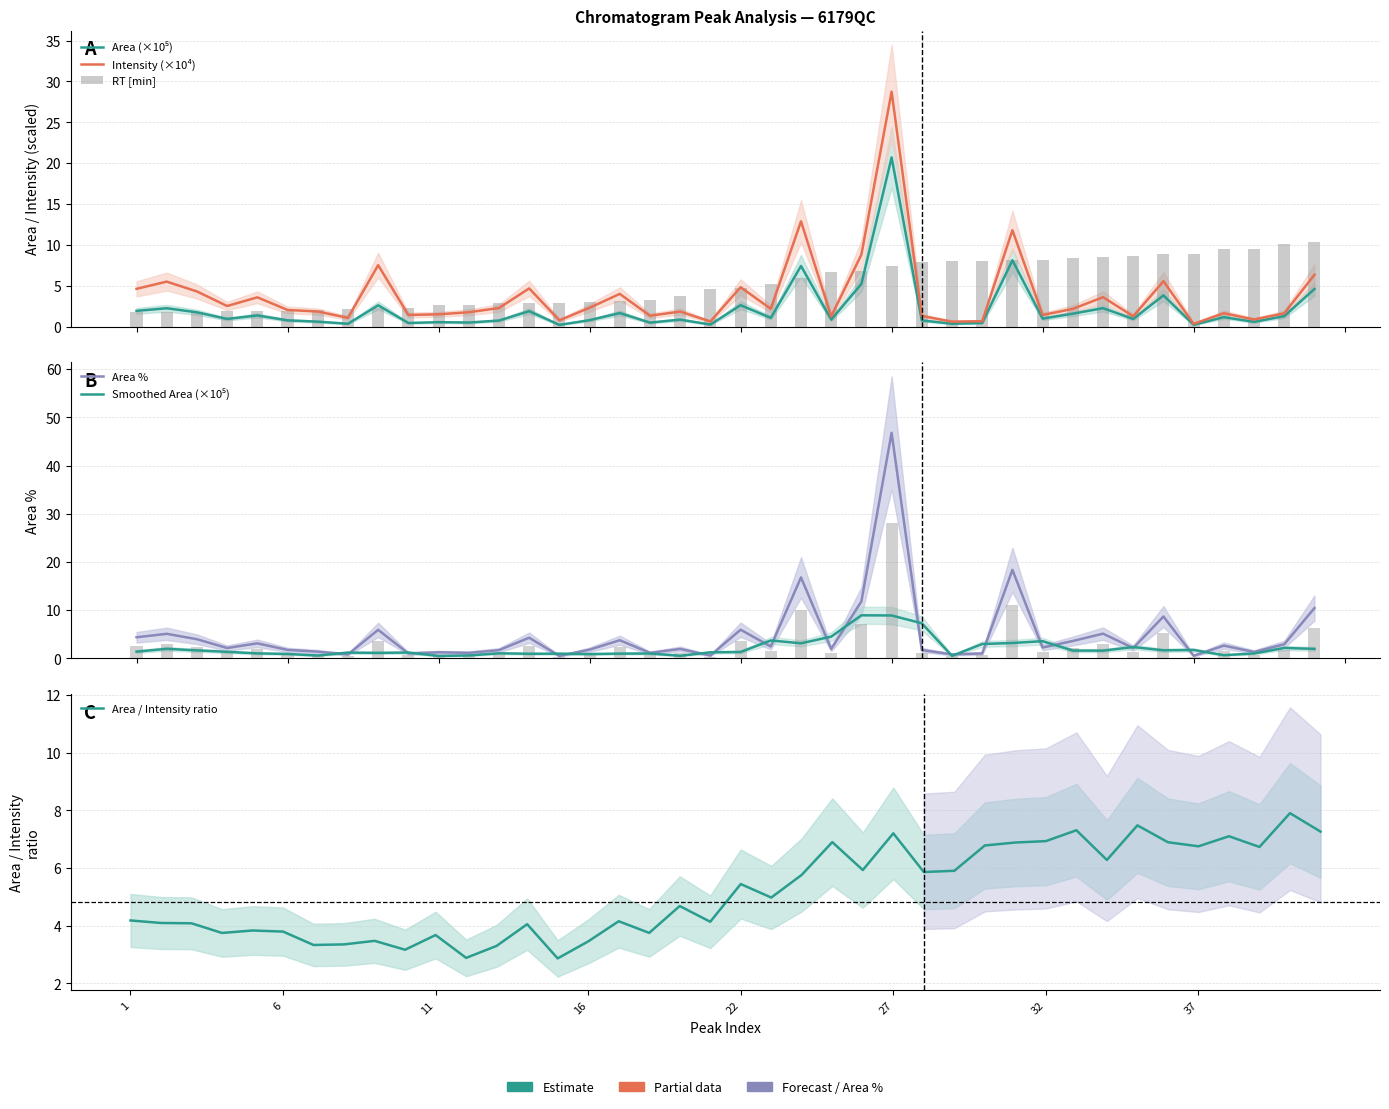

What is the difference between the maximum and minimum values in the RT [min] series?

8.6